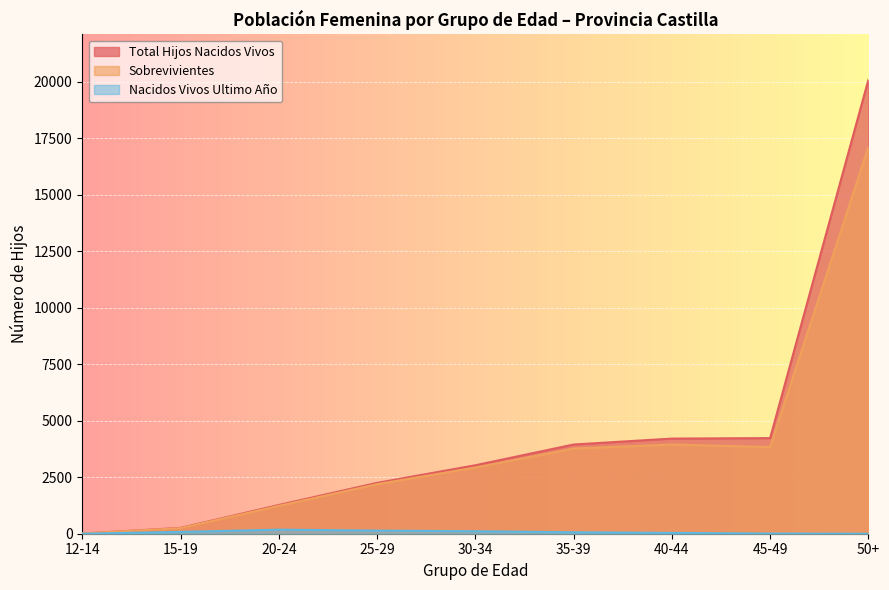

What is the greatest value displayed?

20081